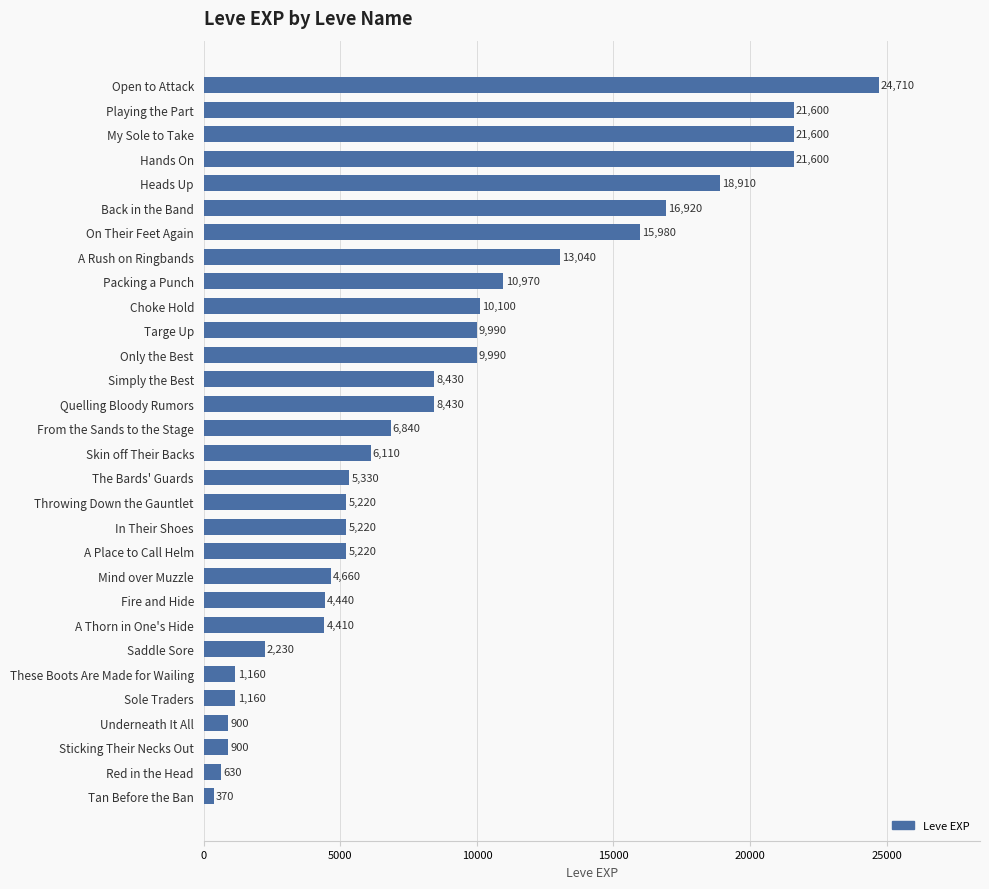

Is it true that the value at Heads Up is 18910?

True